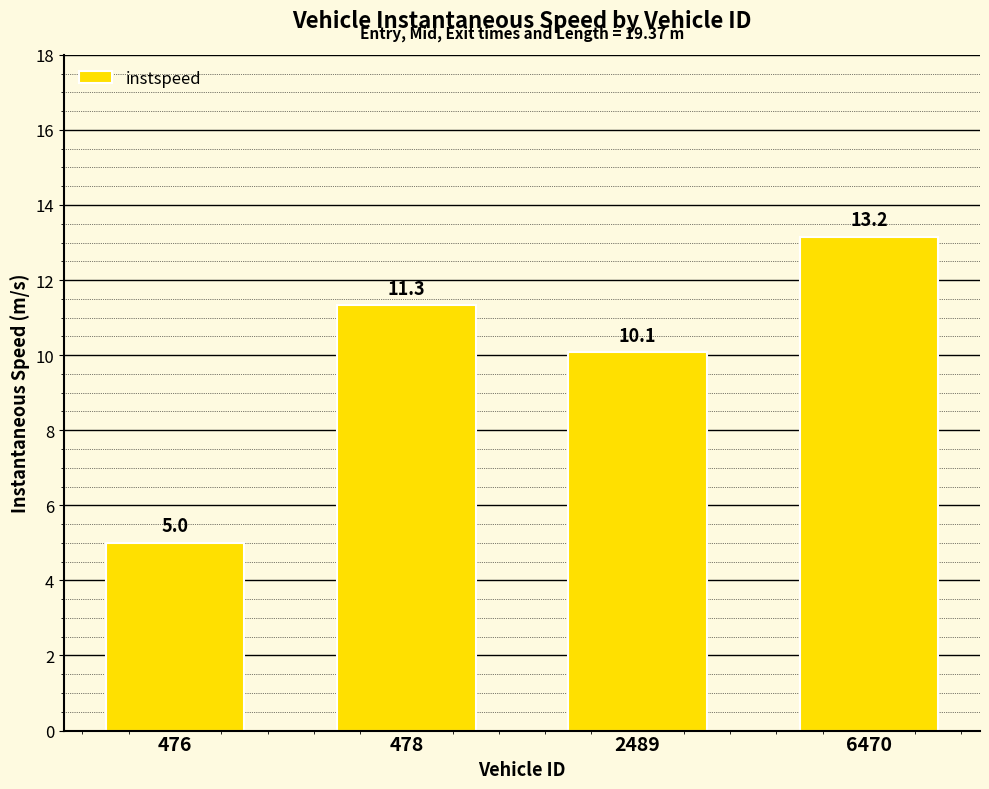

What is the change in value from 476 to 6470?

+8.2